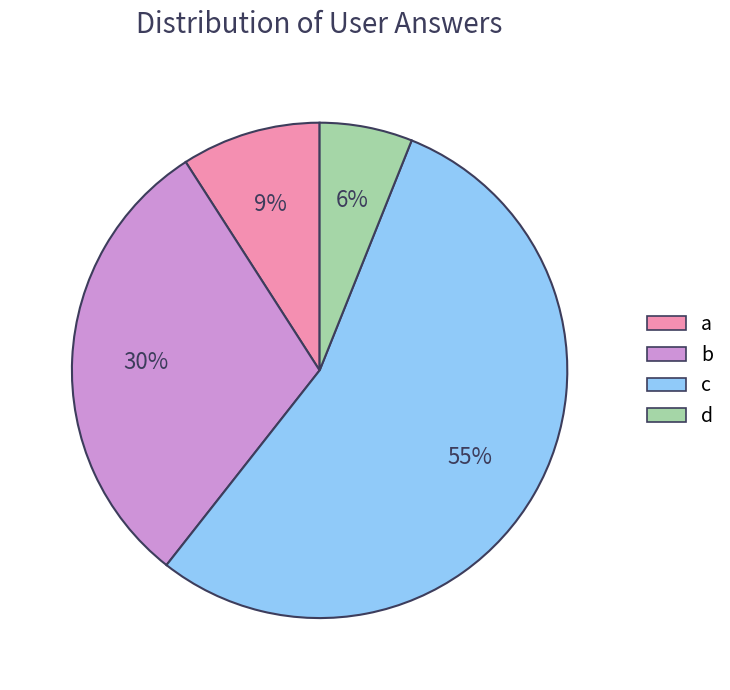

Which has a higher value, a or c?

c